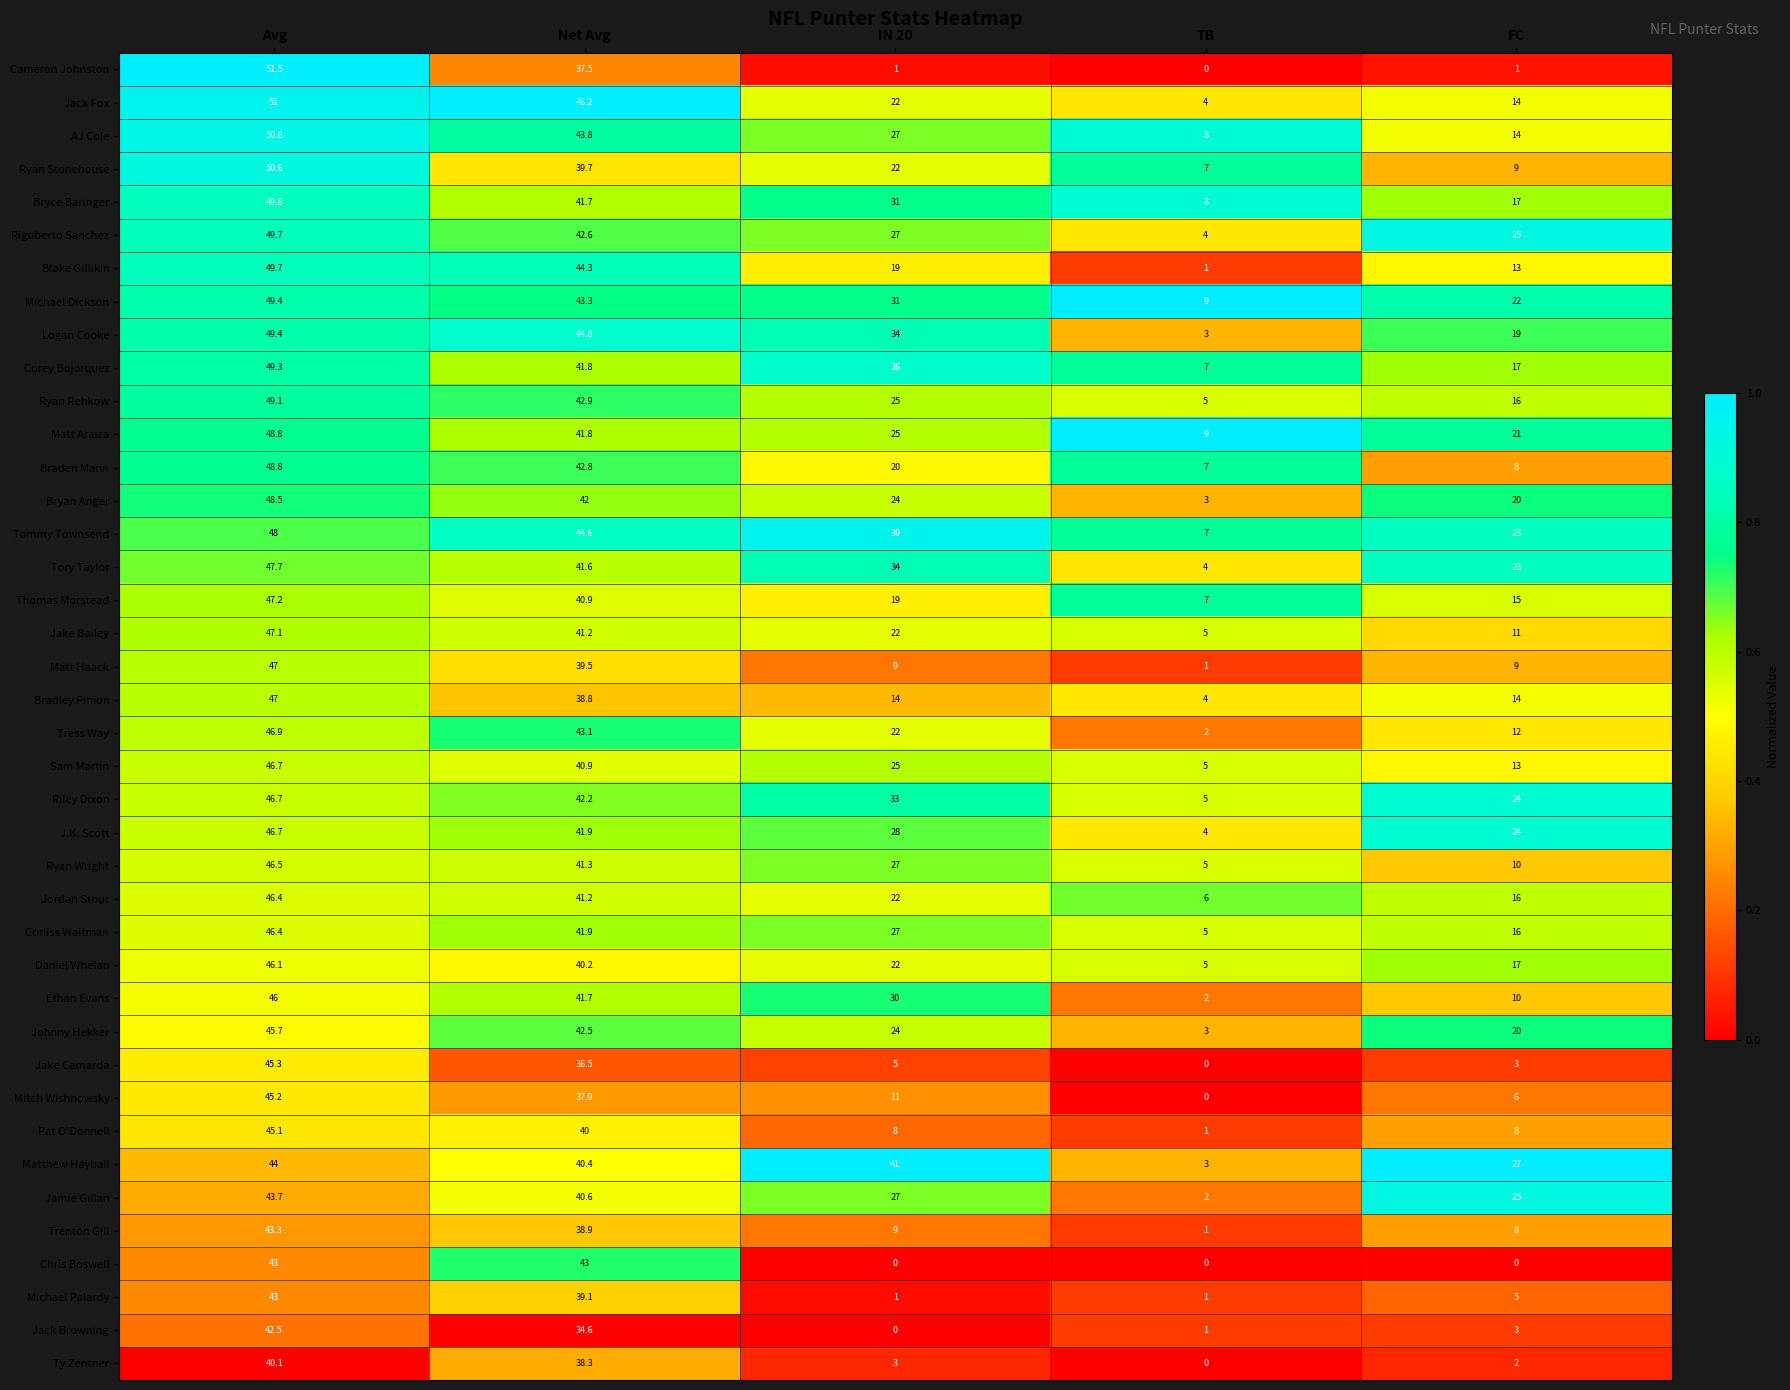

List the labels in order of Ethan Evans value, smallest first.

TB, FC, IN 20, Net Avg, Avg